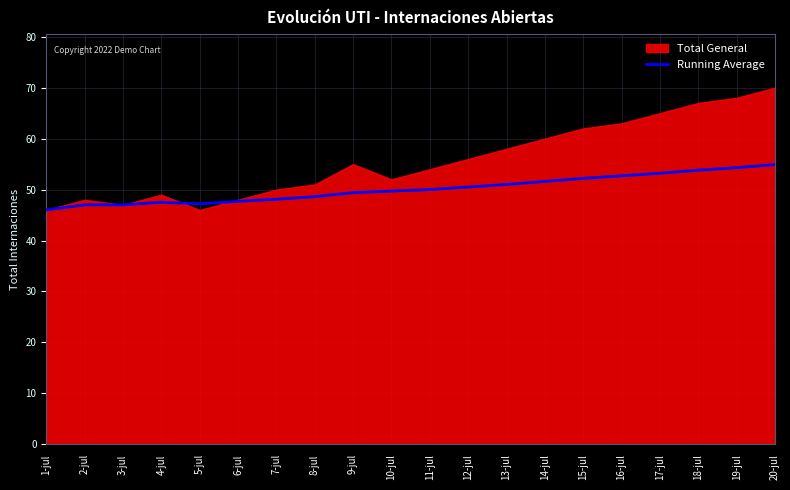

What is the minimum value for Running Average?

46.0